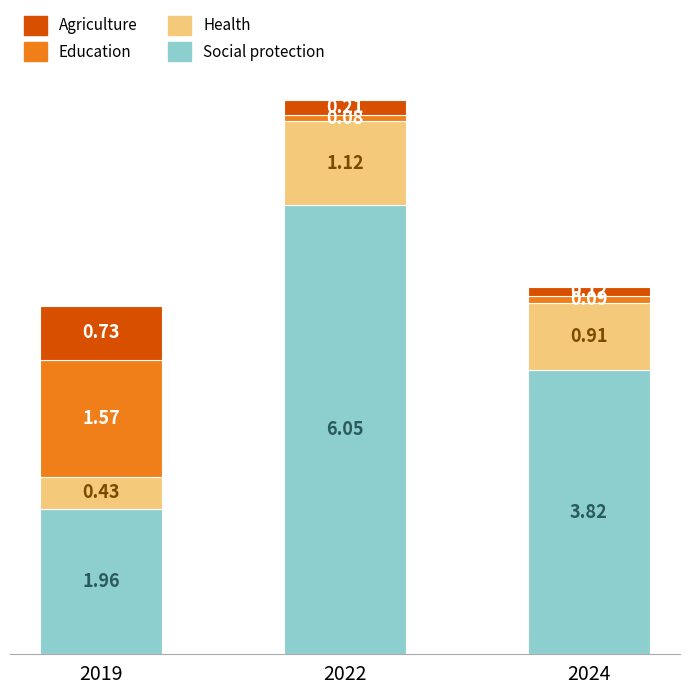

At which category is the sum across all series the highest?

2022